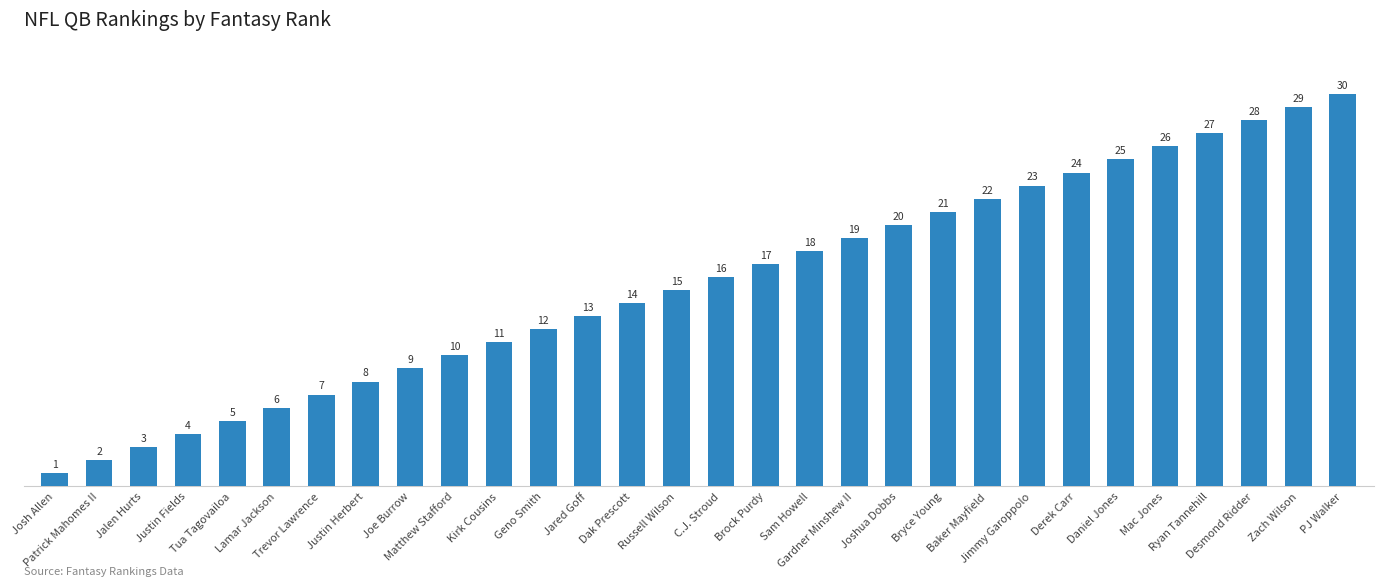

Reading right to left, what are all the values shown in this chart?

PJ Walker=30	Zach Wilson=29	Desmond Ridder=28	Ryan Tannehill=27	Mac Jones=26	Daniel Jones=25	Derek Carr=24	Jimmy Garoppolo=23	Baker Mayfield=22	Bryce Young=21	Joshua Dobbs=20	Gardner Minshew II=19	Sam Howell=18	Brock Purdy=17	C.J. Stroud=16	Russell Wilson=15	Dak Prescott=14	Jared Goff=13	Geno Smith=12	Kirk Cousins=11	Matthew Stafford=10	Joe Burrow=9	Justin Herbert=8	Trevor Lawrence=7	Lamar Jackson=6	Tua Tagovailoa=5	Justin Fields=4	Jalen Hurts=3	Patrick Mahomes II=2	Josh Allen=1